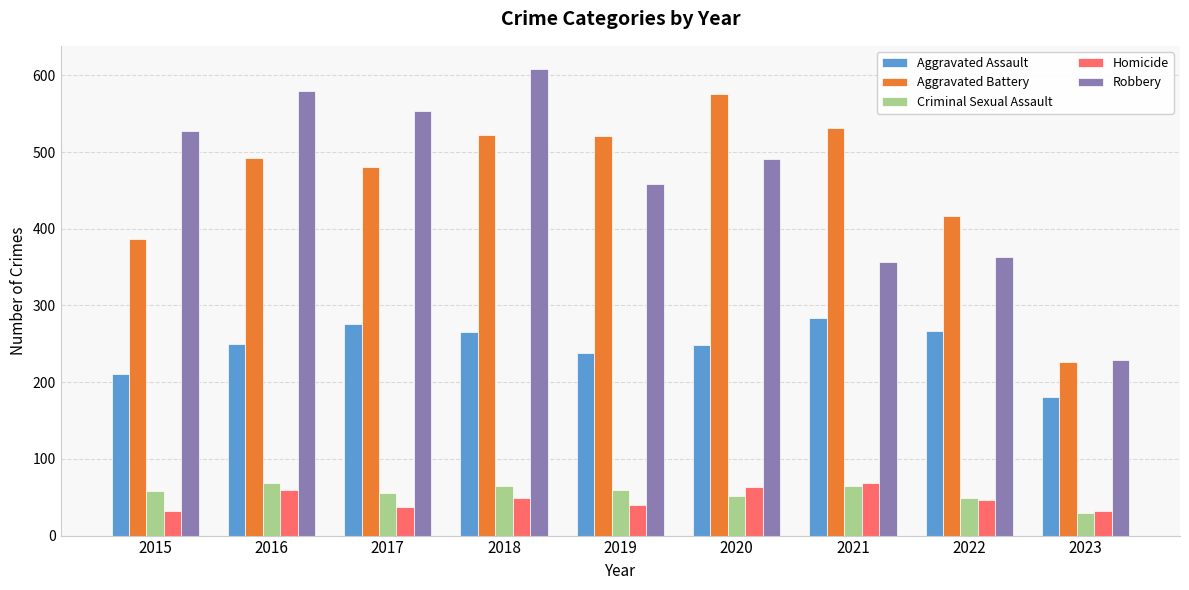

How many groups of bars are there?

9